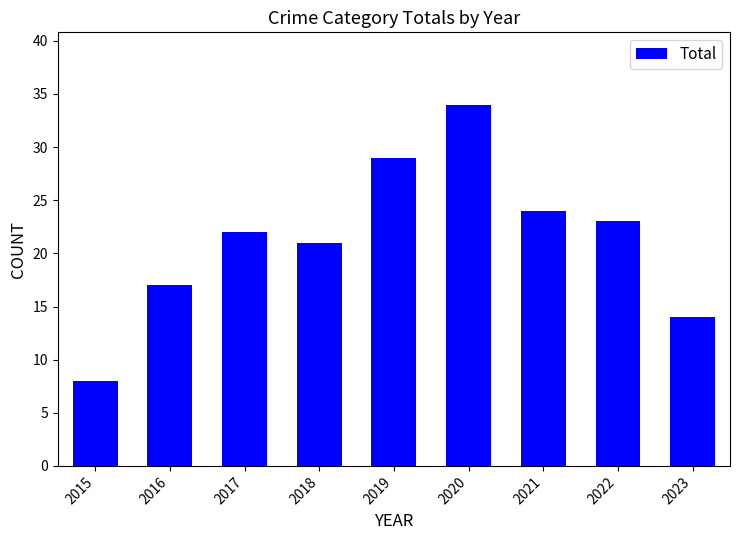

The value at 2022 is 23. True or false?

True